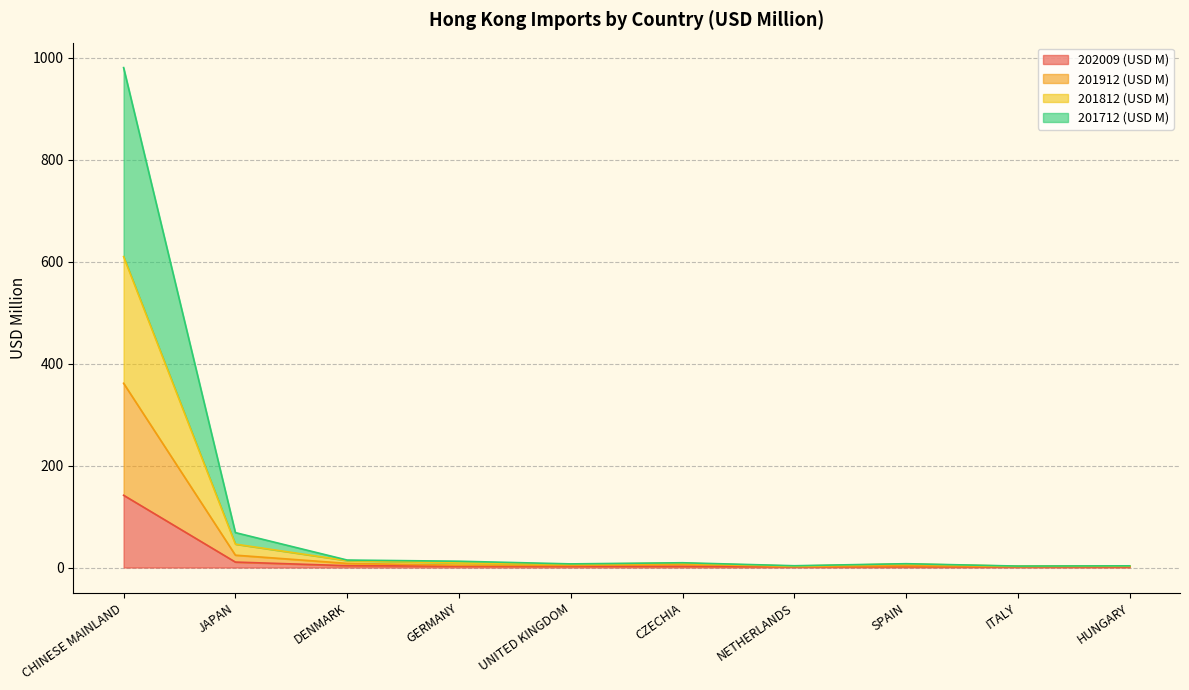

What is the smallest value displayed?

1.2